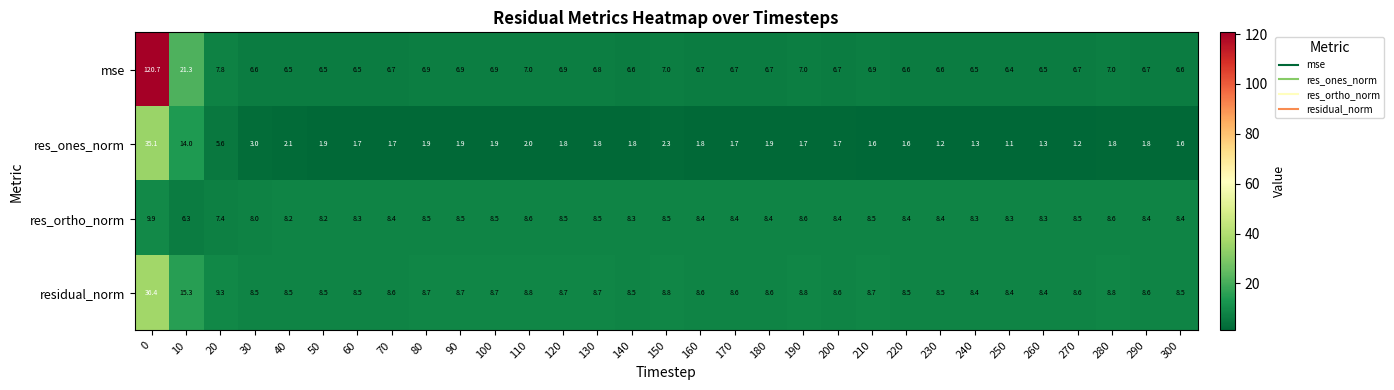

Count the number of categories in the chart.

31